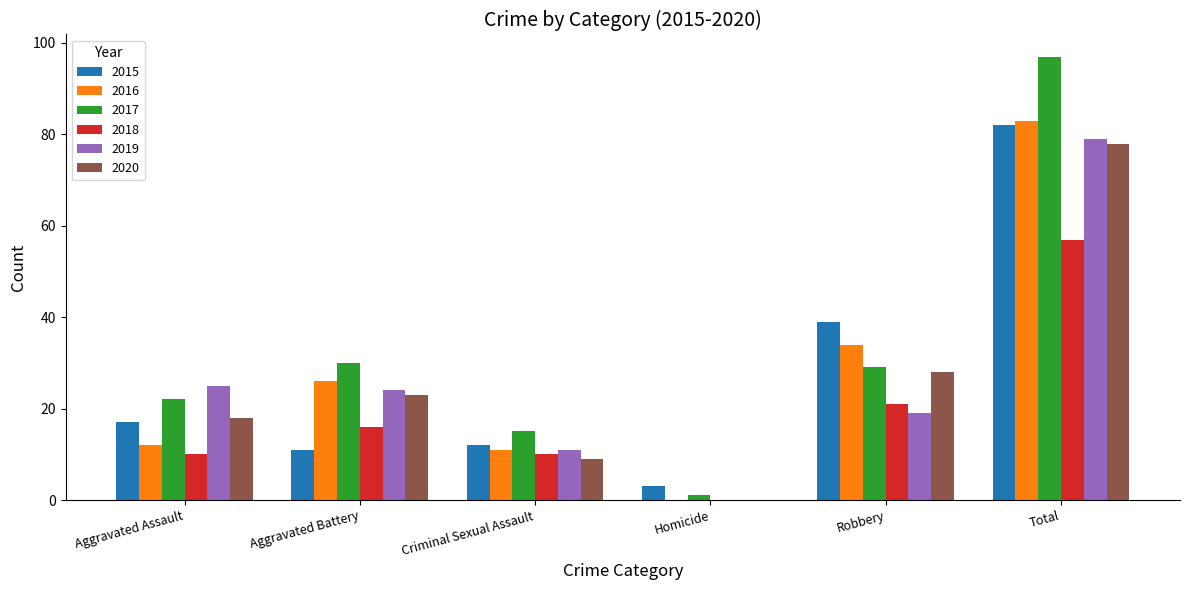

The 2018 series shows 10 at Aggravated Assault. True or false?

True